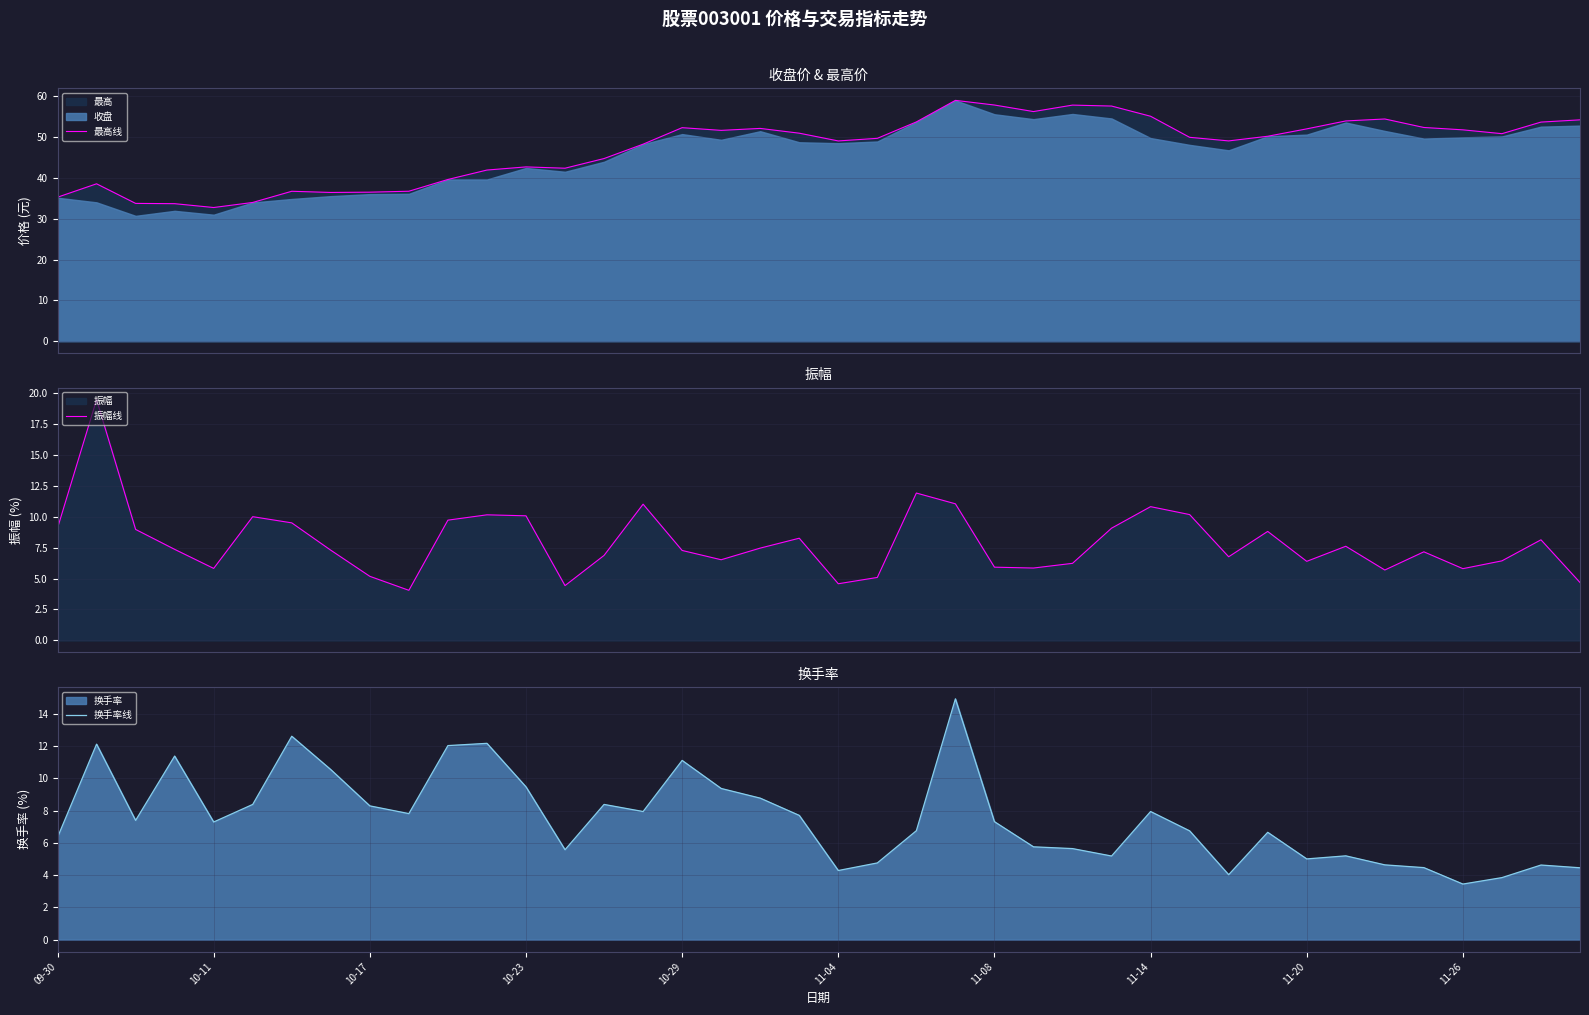

Which category has the lowest value in the 换手率线 series?

11-26